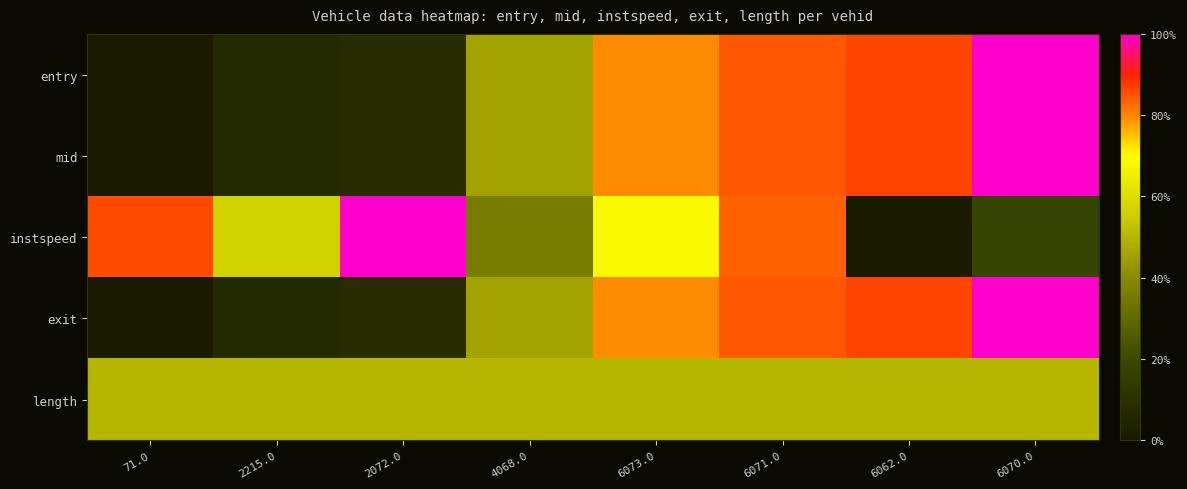

Reading left to right, transcribe all the data shown in this chart.

entry: 71.0=0.0	2215.0=0.1	2072.0=0.1	4068.0=0.5	6073.0=0.8	6071.0=0.8	6062.0=0.9	6070.0=1.0
mid: 71.0=0.0	2215.0=0.1	2072.0=0.1	4068.0=0.5	6073.0=0.8	6071.0=0.8	6062.0=0.9	6070.0=1.0
instspeed: 71.0=0.9	2215.0=0.6	2072.0=1.0	4068.0=0.4	6073.0=0.7	6071.0=0.8	6062.0=0.0	6070.0=0.2
exit: 71.0=0.0	2215.0=0.1	2072.0=0.1	4068.0=0.5	6073.0=0.8	6071.0=0.8	6062.0=0.9	6070.0=1.0
length: 71.0=0.5	2215.0=0.5	2072.0=0.5	4068.0=0.5	6073.0=0.5	6071.0=0.5	6062.0=0.5	6070.0=0.5